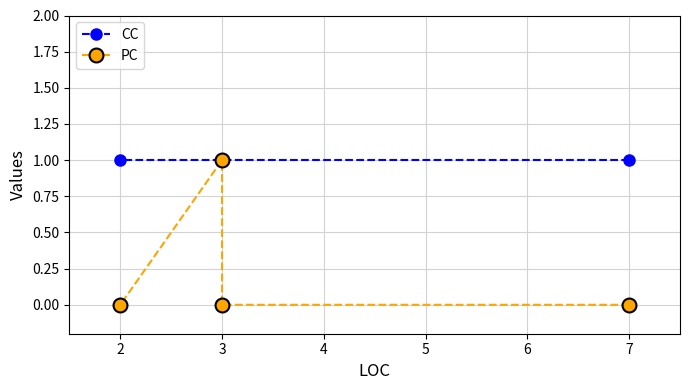

What is the average value of the CC series?

1